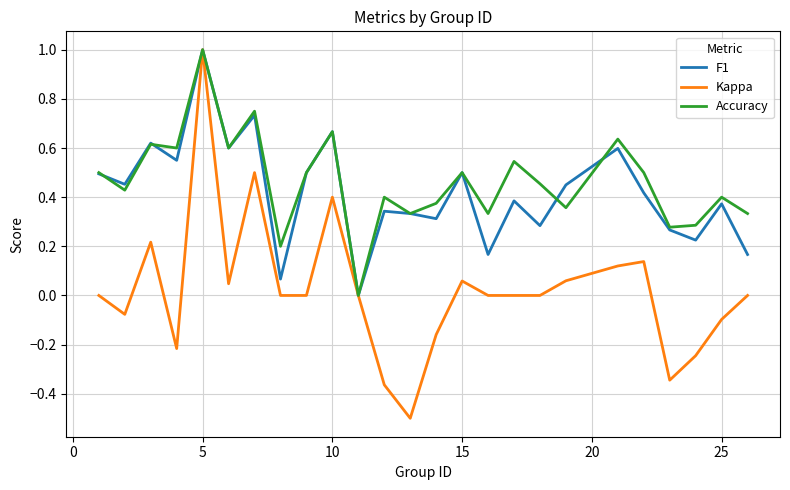

What is the maximum value for Accuracy?

1.0